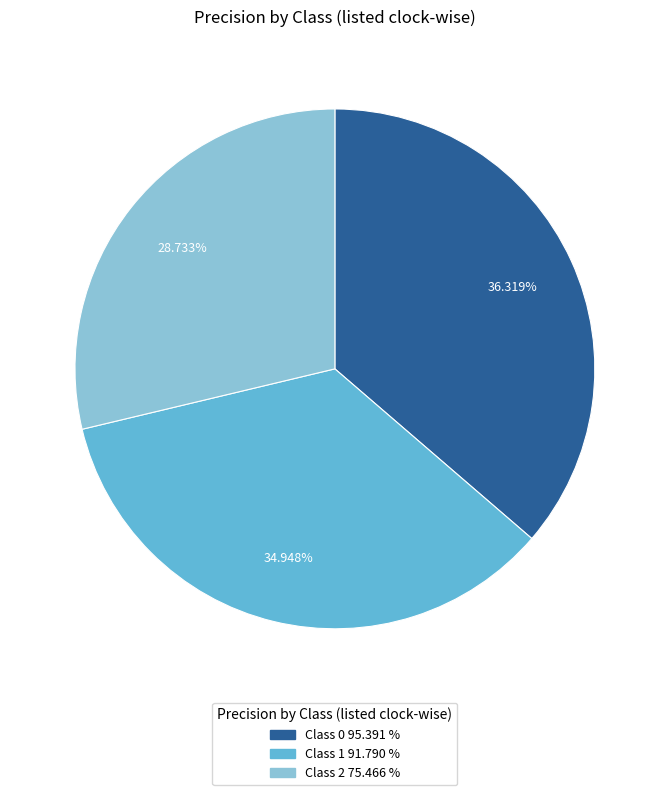

Does any single category account for the majority?

No